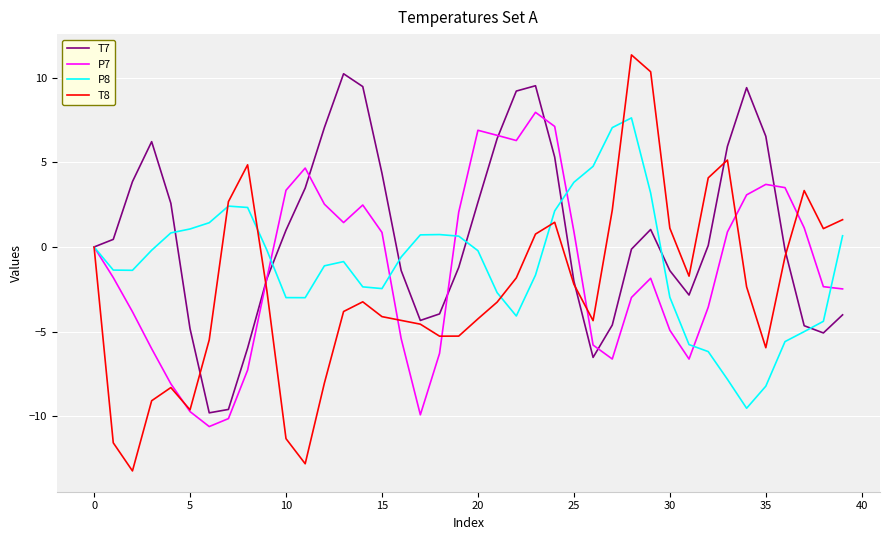

Count the number of data series in this chart.

4